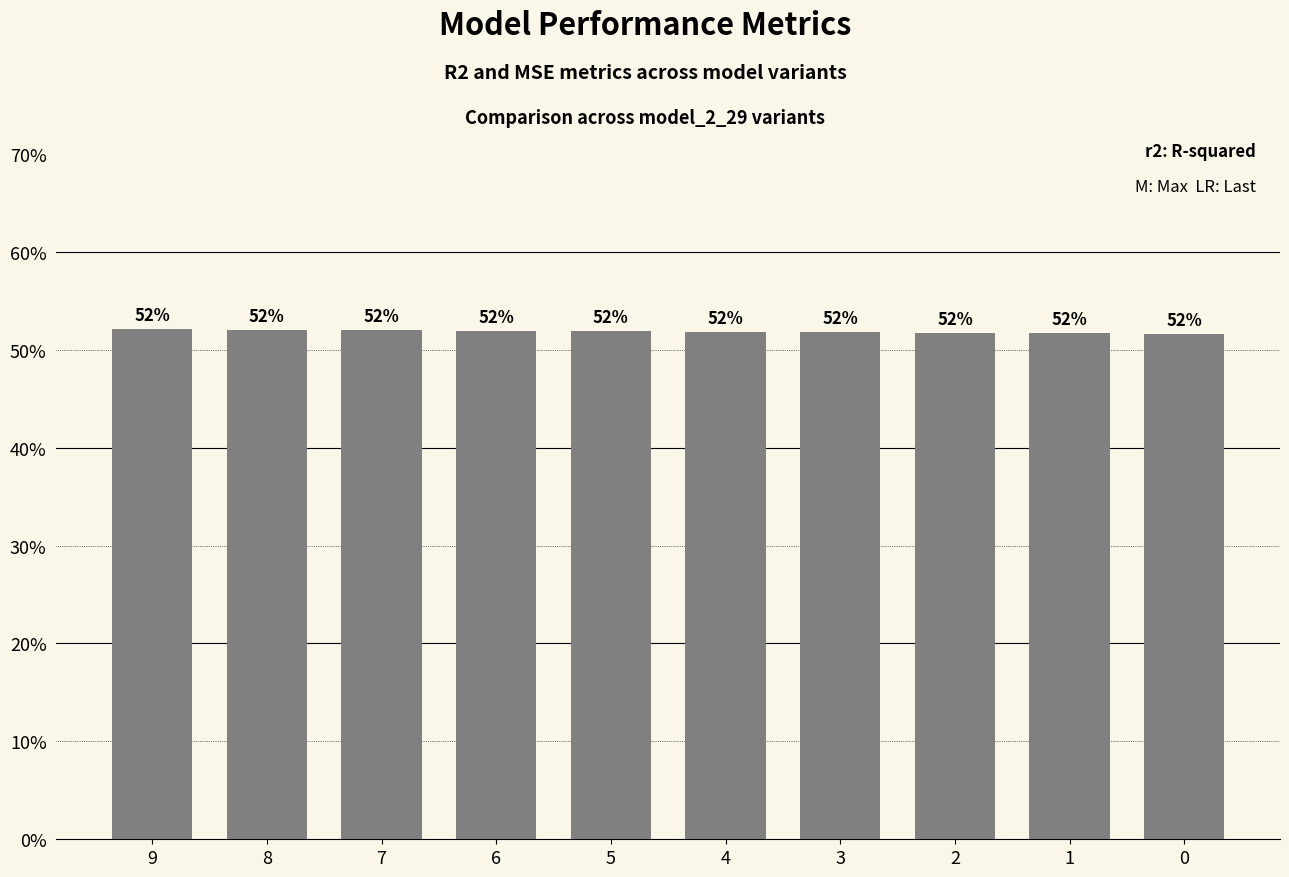

List the labels in order of value, largest first.

9, 8, 7, 6, 5, 4, 3, 2, 1, 0